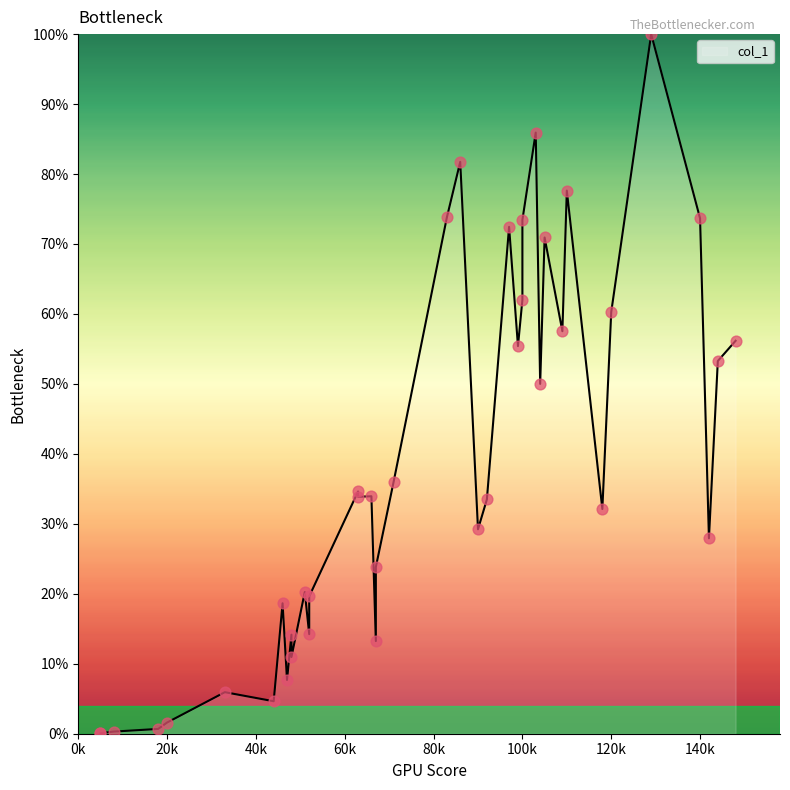

Which series has the largest total across all categories?

col_1